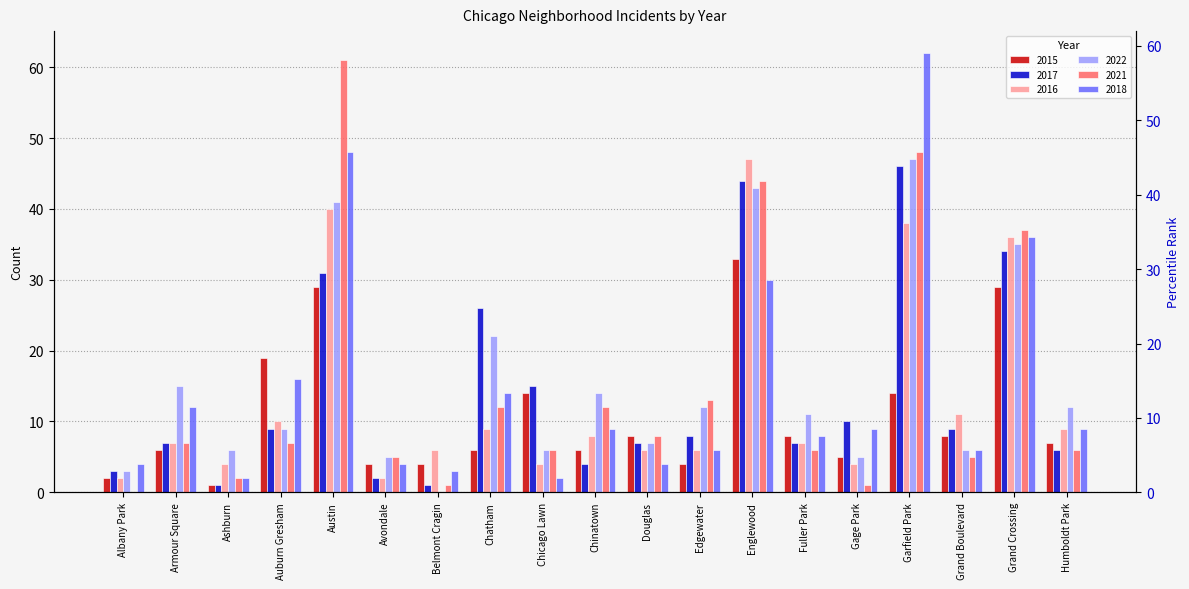

Rank the categories by 2016 value from highest to lowest.

Englewood, Austin, Garfield Park, Grand Crossing, Grand Boulevard, Auburn Gresham, Chatham, Humboldt Park, Chinatown, Armour Square, Fuller Park, Belmont Cragin, Douglas, Edgewater, Ashburn, Chicago Lawn, Gage Park, Albany Park, Avondale